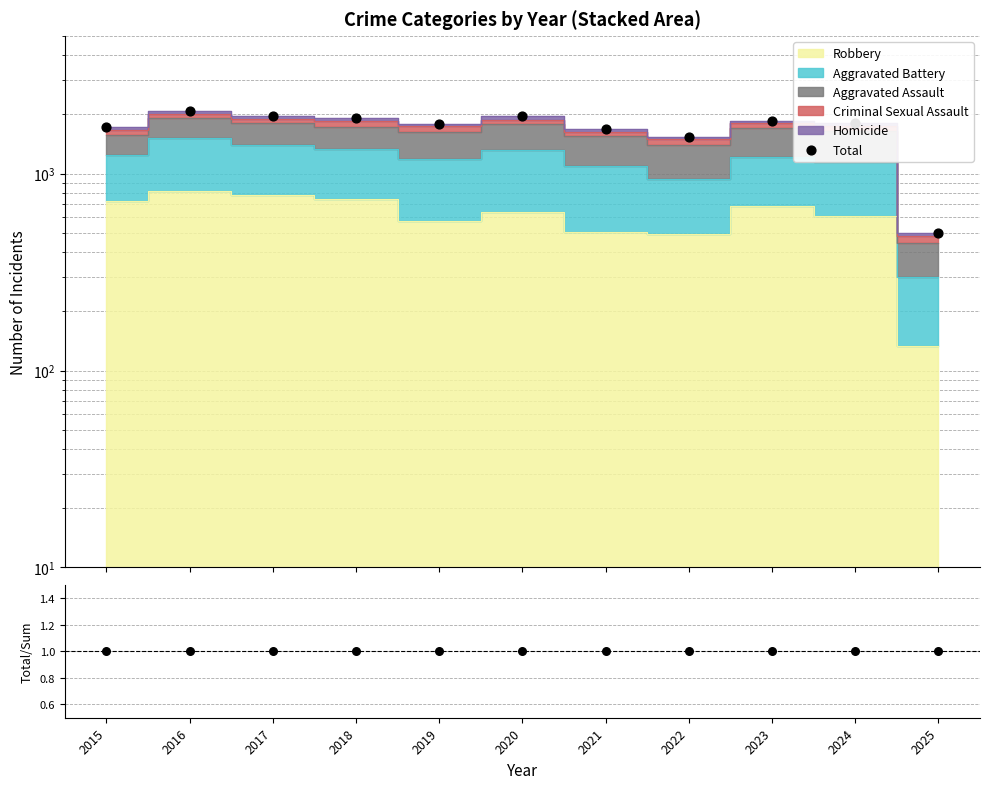

Which series reaches the minimum Y coordinate?

Total/Sum